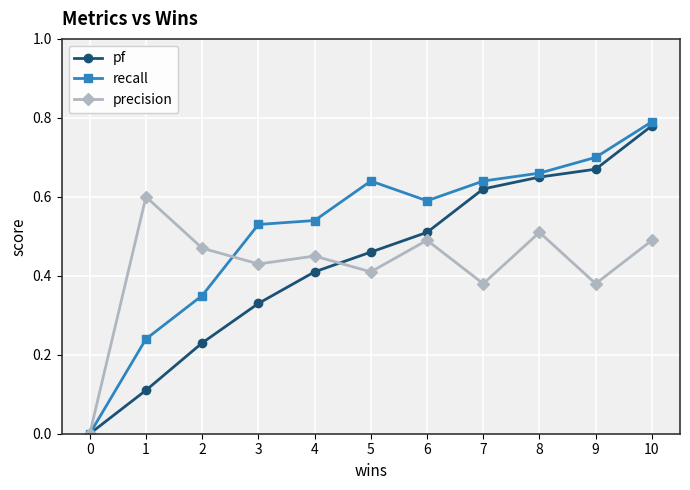

True or false: pf has more than 2 points higher than both neighbors.

False